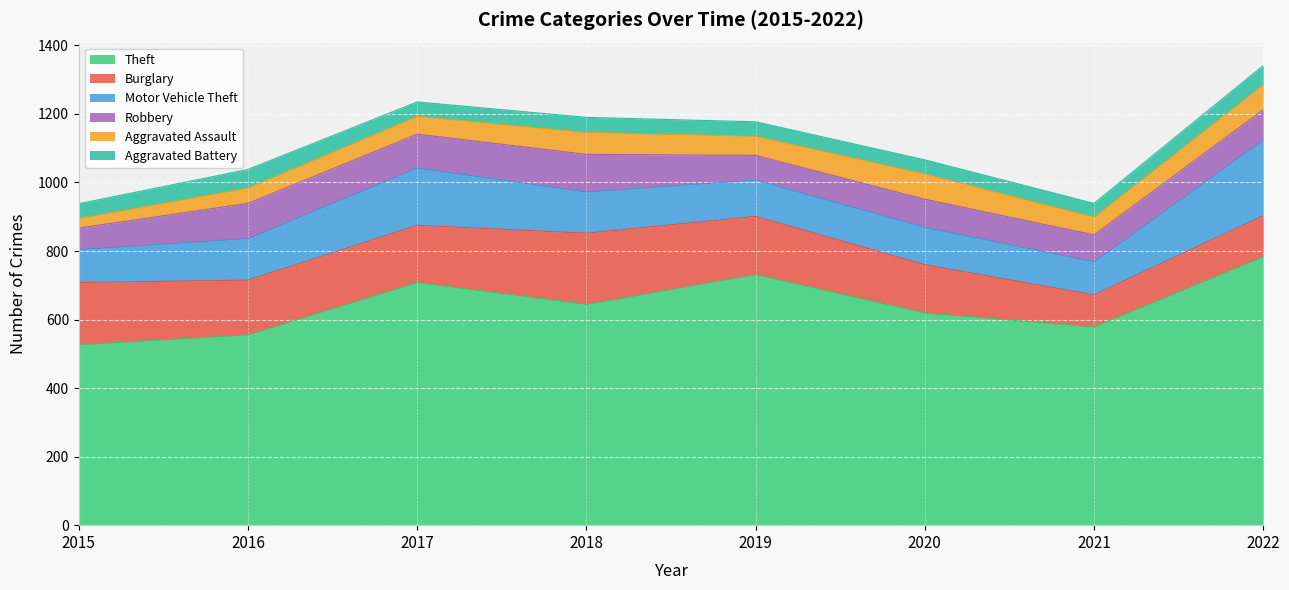

At which label is Burglary closest to 151?

2016